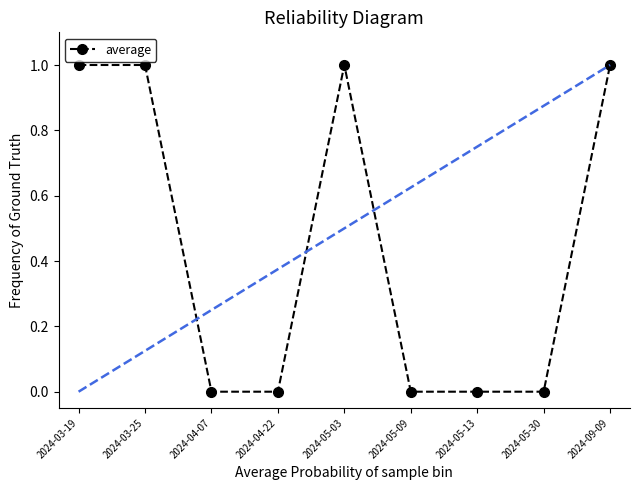

What is the sum of the values at 2024-05-30 and 2024-05-03?

1